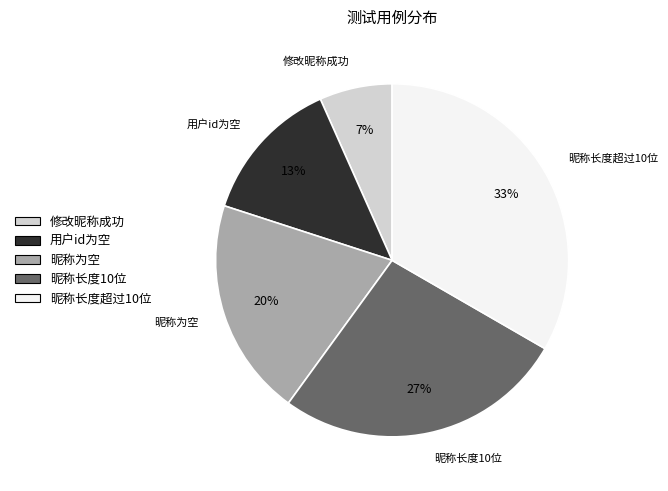

What percentage is the 用户id为空 slice, to the nearest percent?

13%